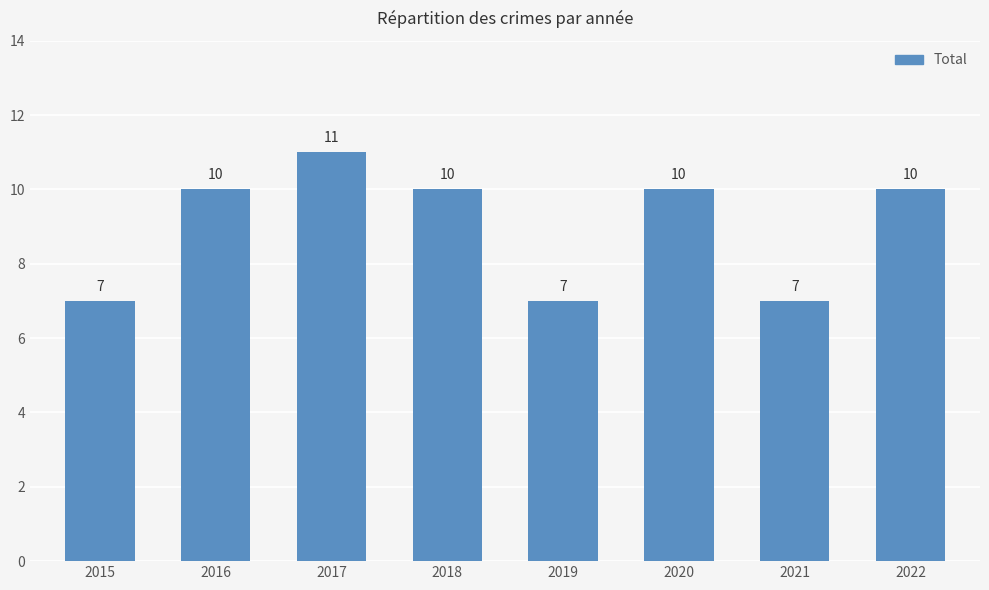

What is the value of the 2nd bar from the left?

10